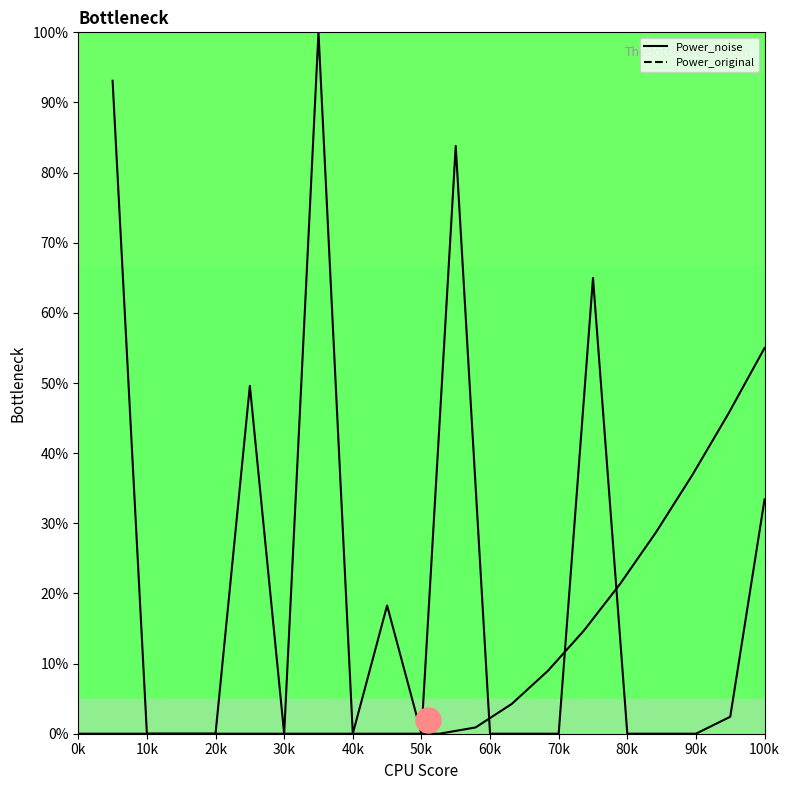

Is it true that TimeLag_curve equals 5.7 at 12?

False